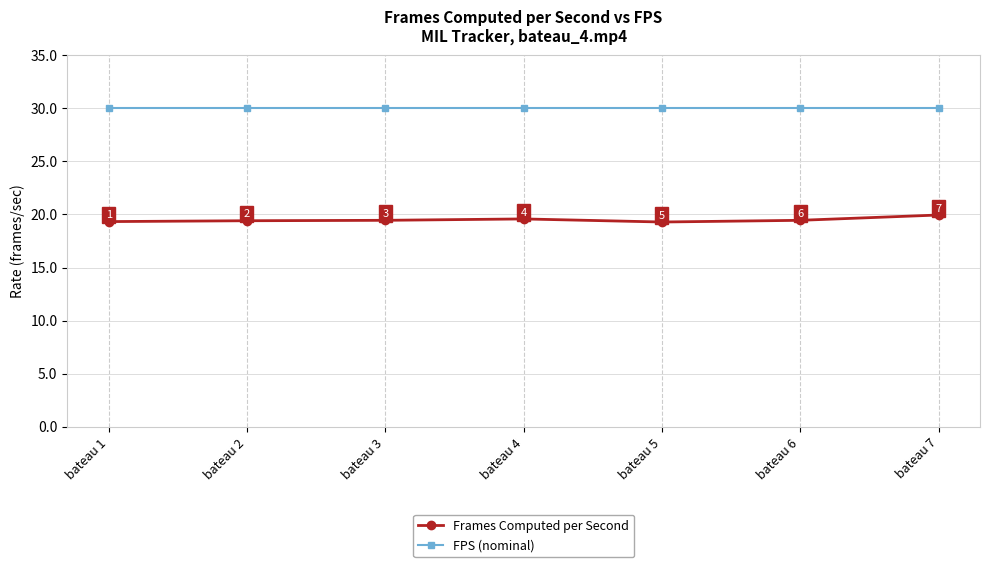

At bateau 3, list the series in order from largest to smallest.

FPS (nominal), Frames Computed per Second